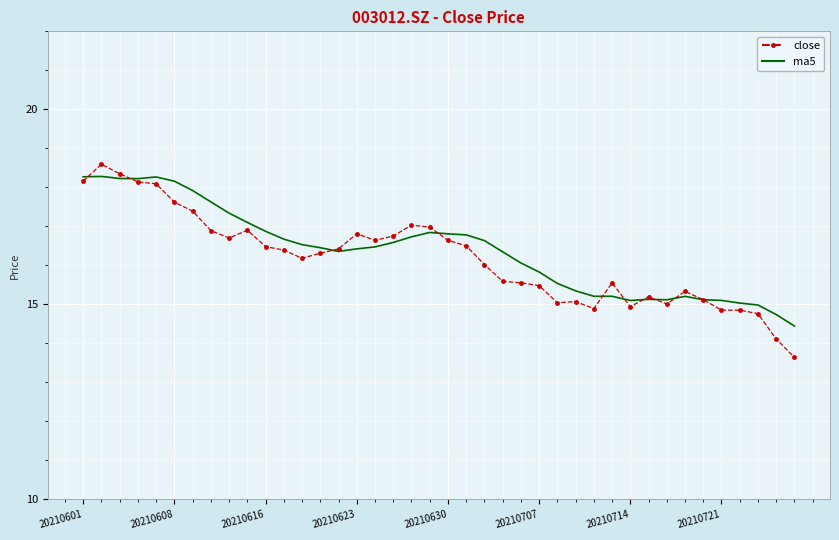

What is the minimum value for close?

13.6